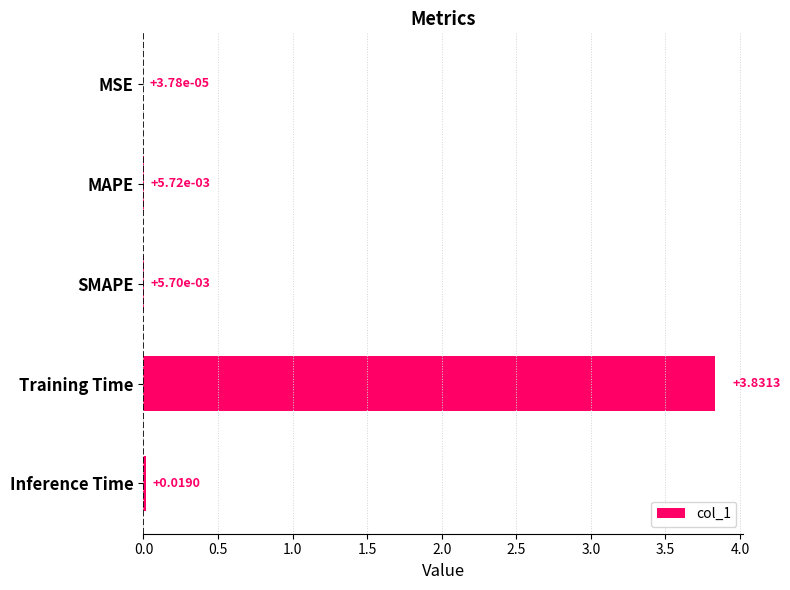

Are the bars horizontal?

Yes